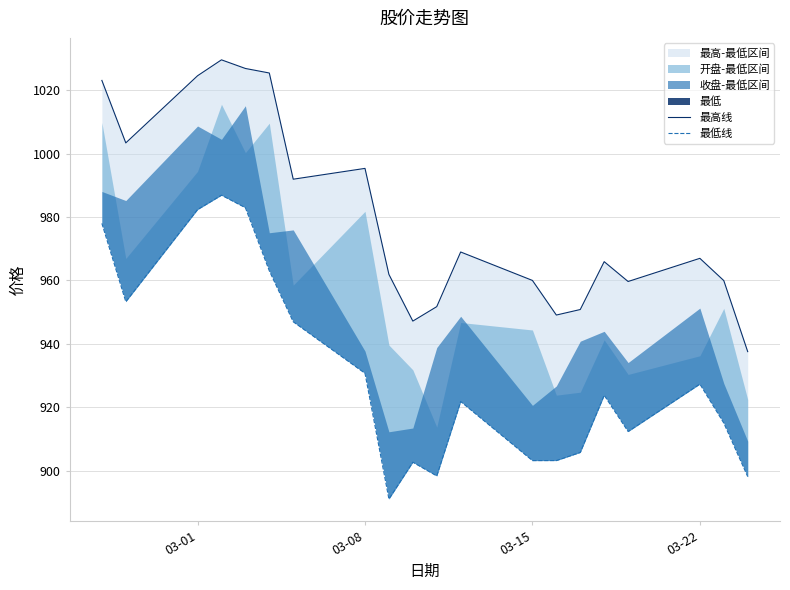

Is the value of 最高线 at 12 greater than the value of 最低线 at 8?

Yes